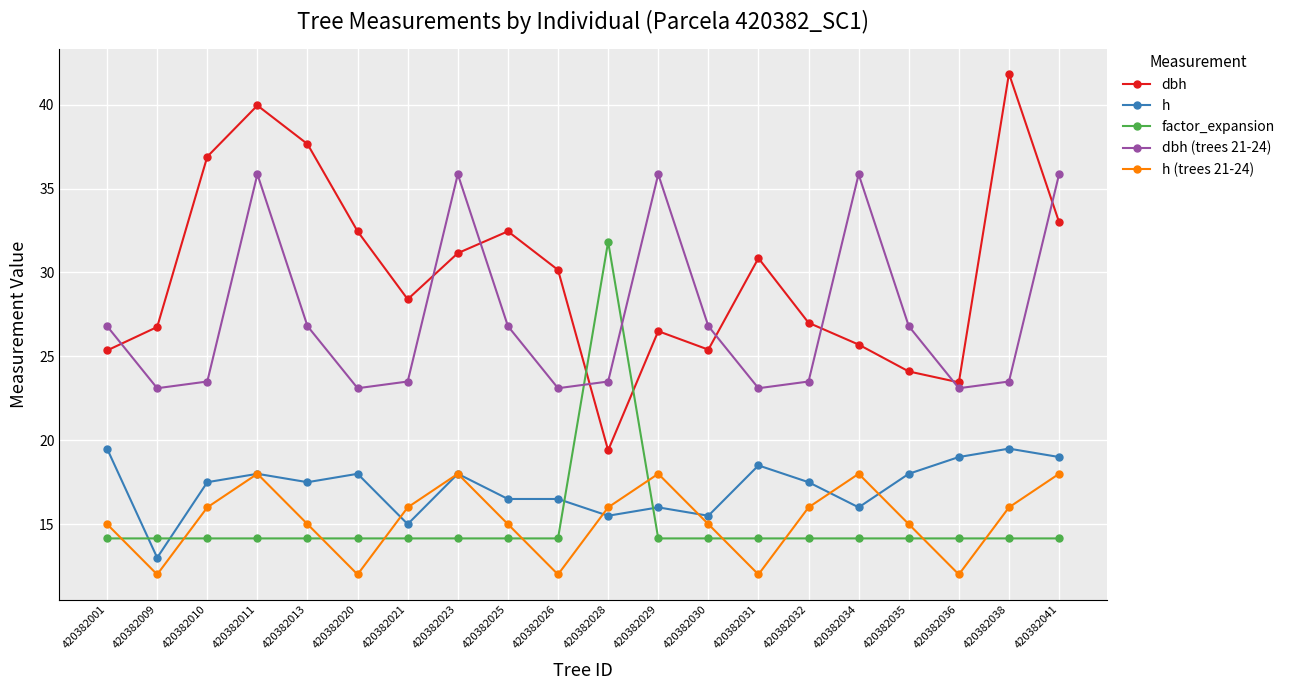

What is the approximate value of h at 420382035?

18.0